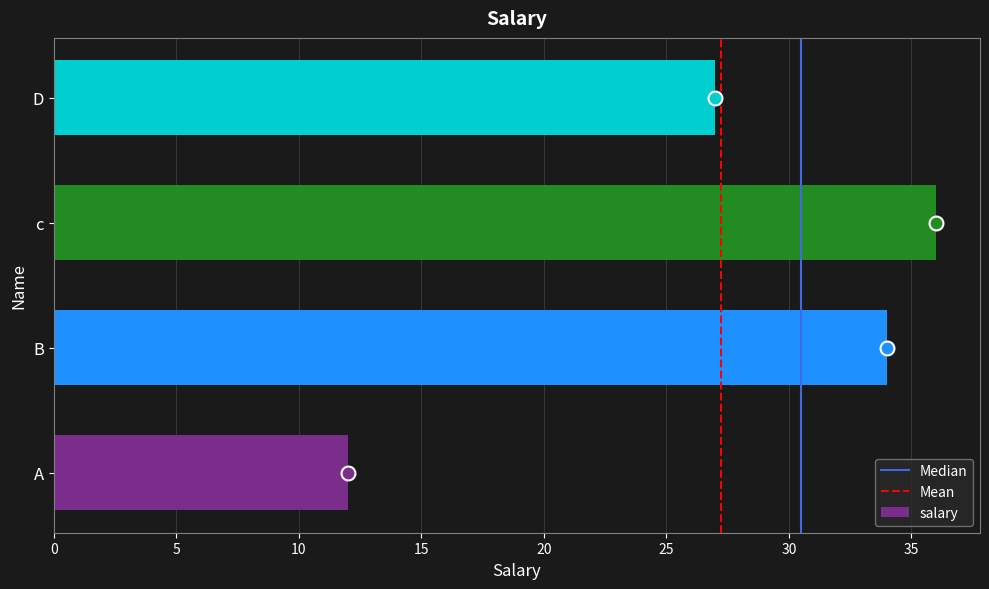

What is the difference between the values at c and A?

24